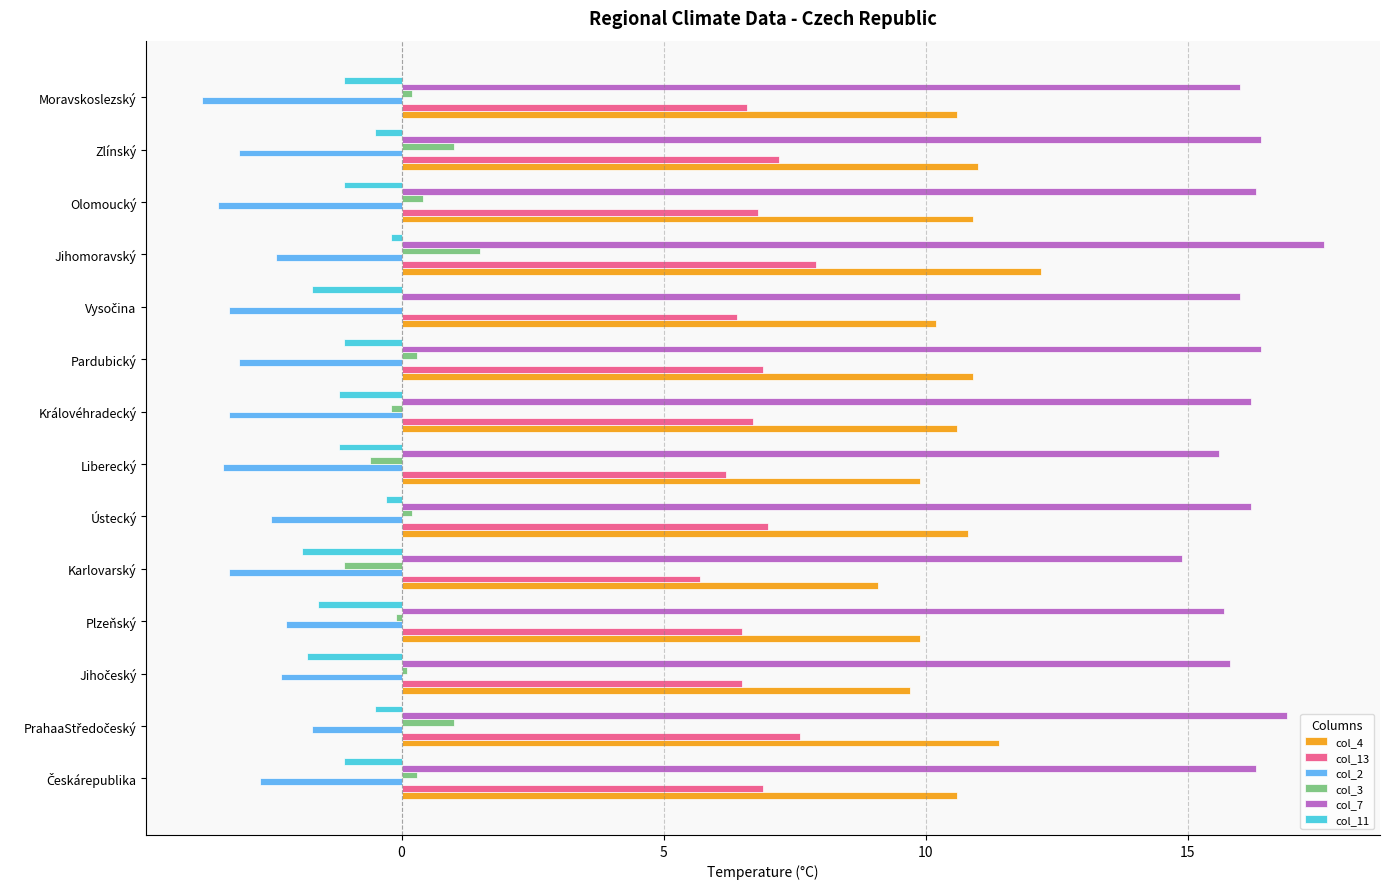

Is the value of col_4 at Liberecký greater than the value of col_7 at Jihomoravský?

No